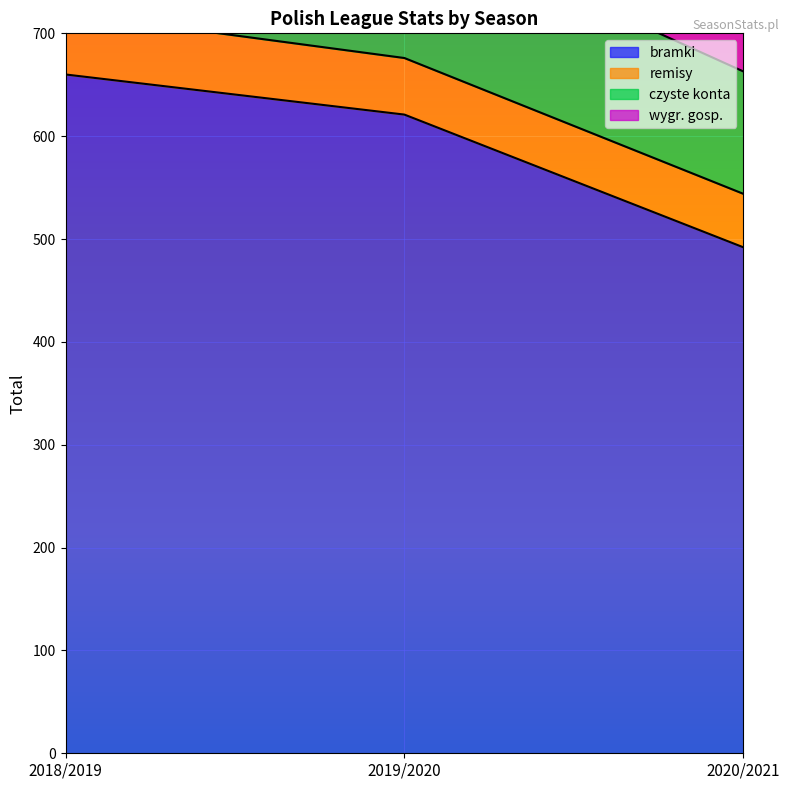

At which category is the sum across all series the highest?

2018/2019